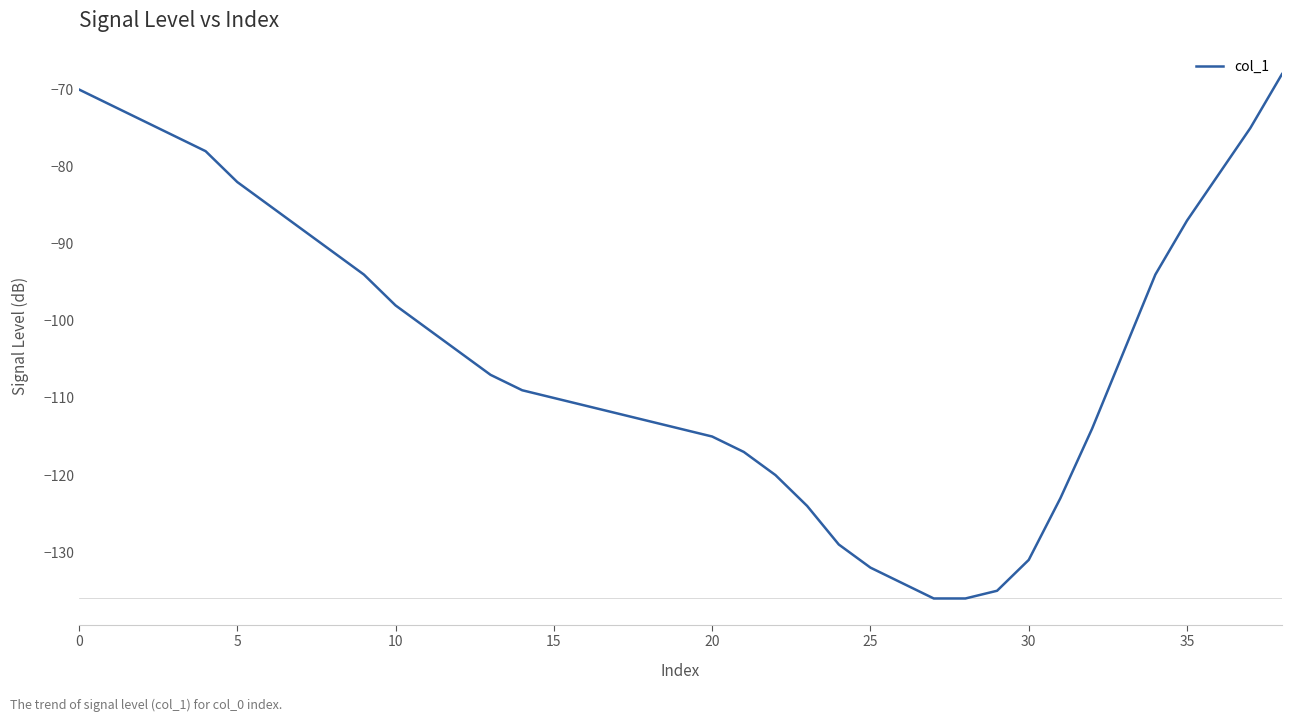

What is the smallest value displayed?

-136